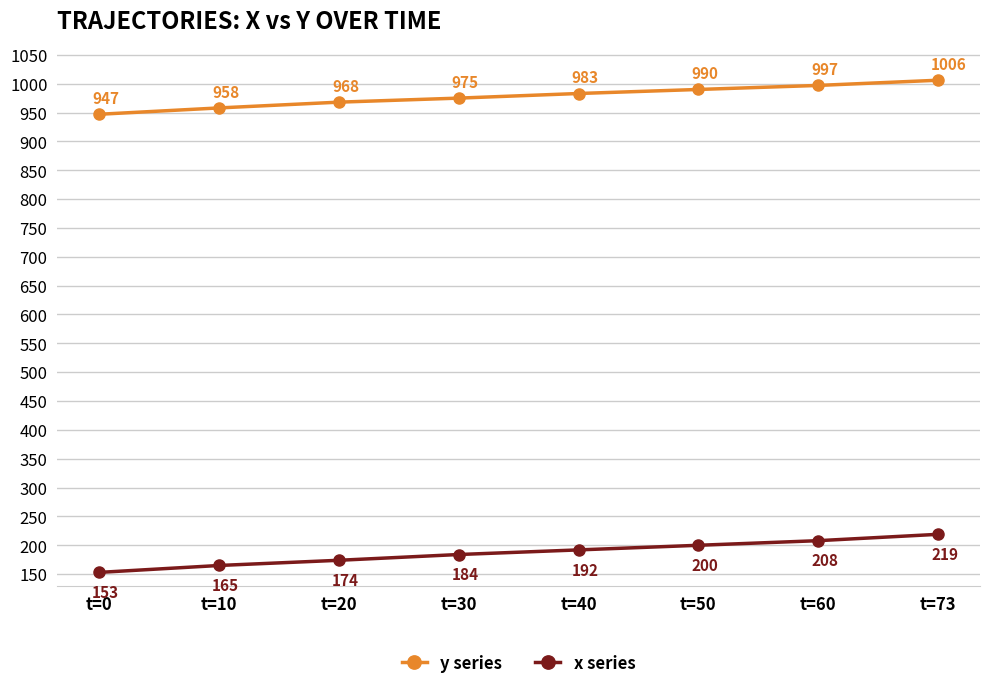

What are all the series names shown in the legend?

y series, x series